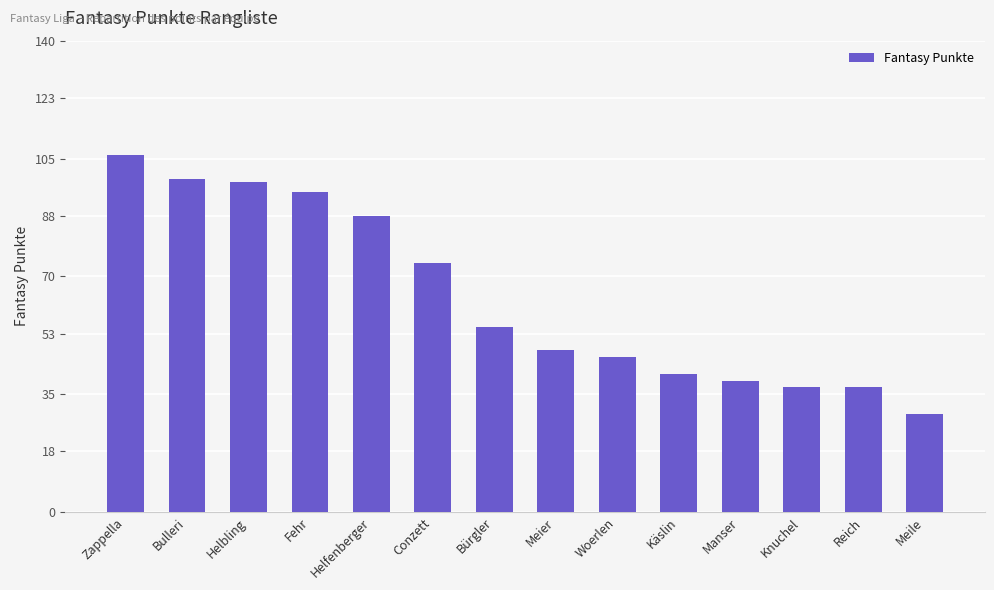

What is the greatest value displayed?

106